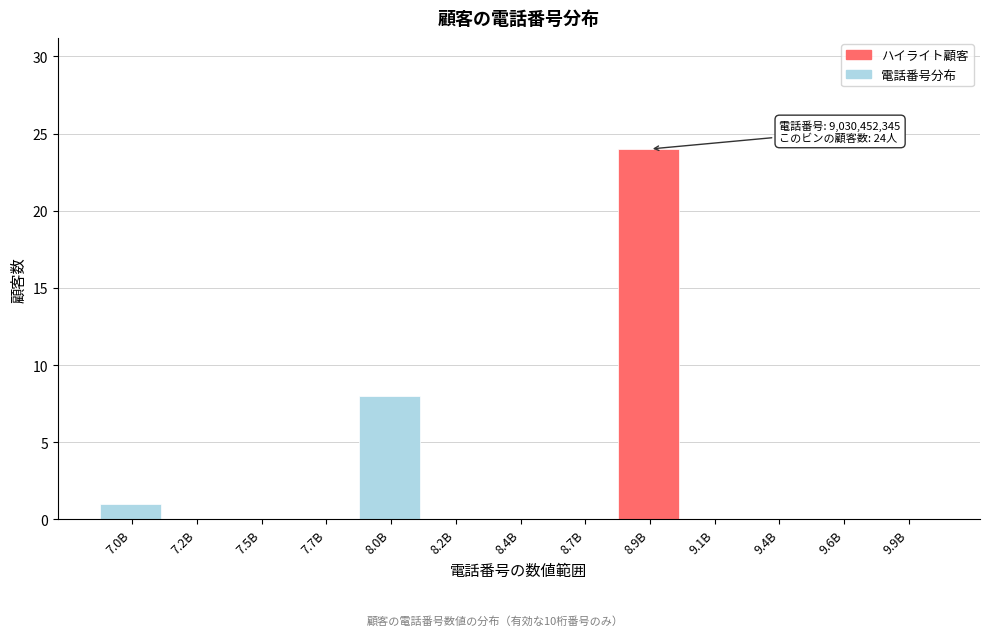

Reading right to left, what are all the values shown in this chart?

9.9B=0	9.6B=0	9.4B=0	9.1B=0	8.9B=24	8.7B=0	8.4B=0	8.2B=0	8.0B=8	7.7B=0	7.5B=0	7.2B=0	7.0B=1